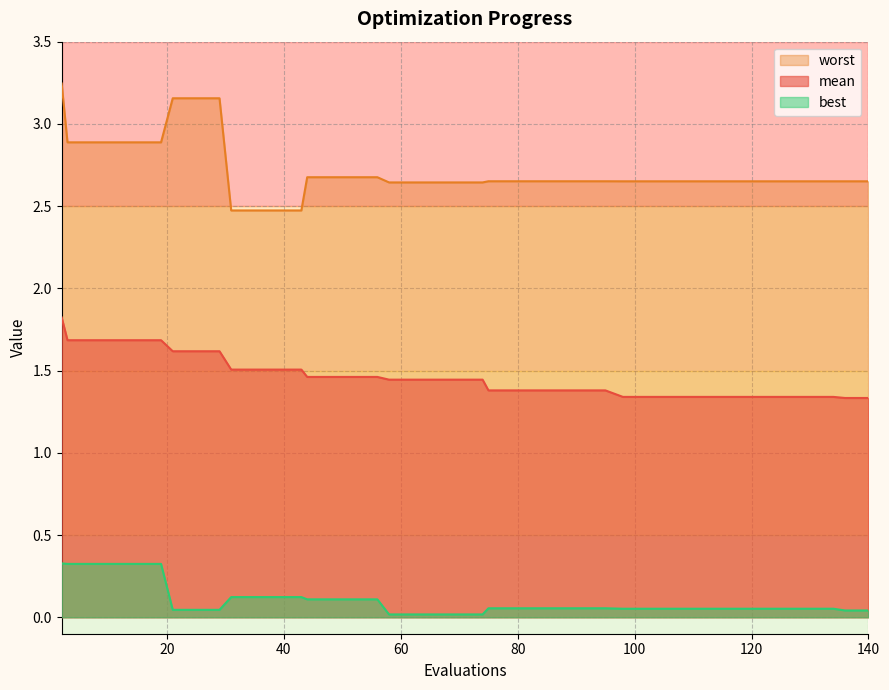

What is the value of the mean point at the 20th from the left?

1.4